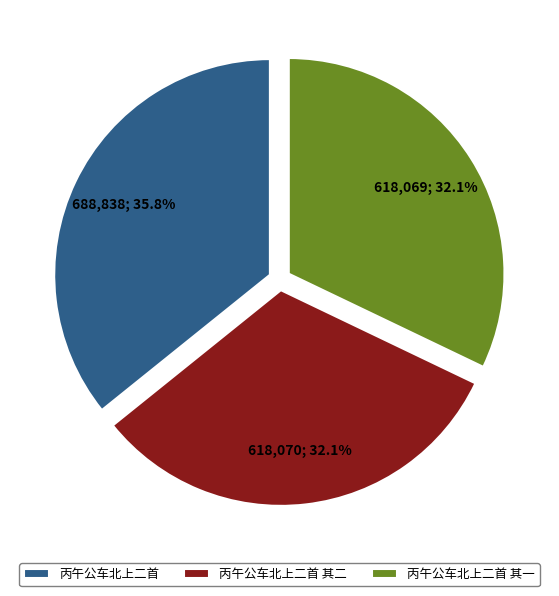

Is it true that 丙午公车北上二首 其二 is 32% of the pie?

True